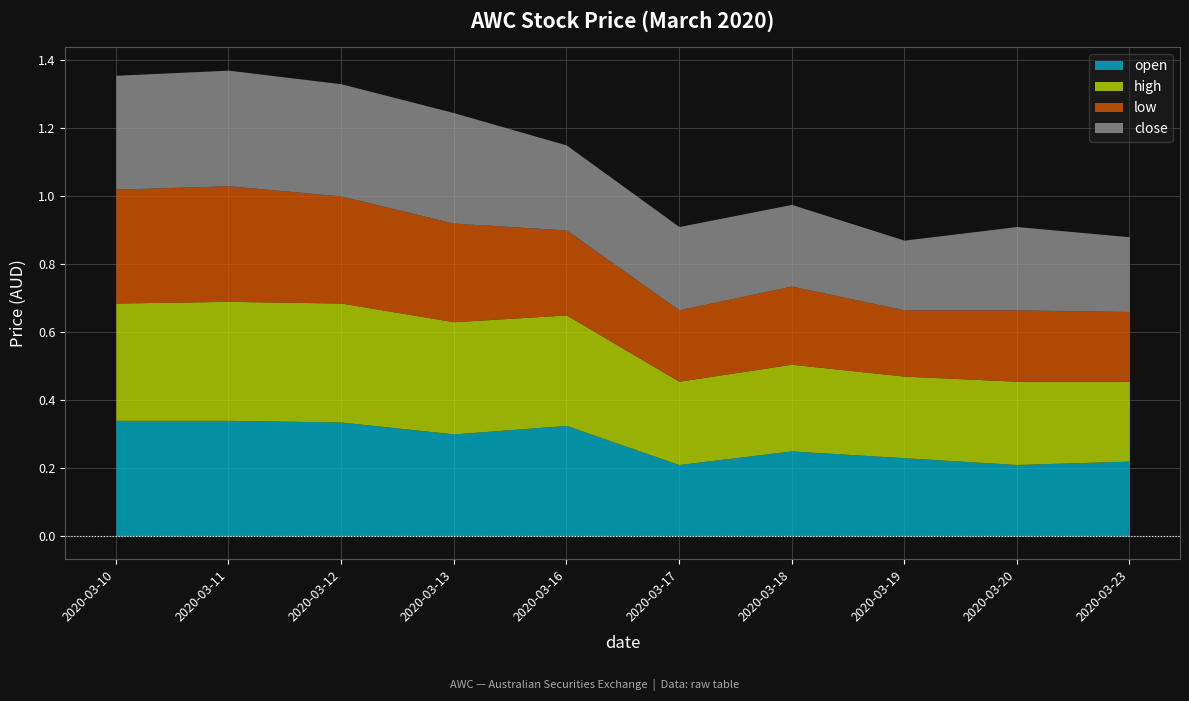

How many lines are shown in the chart?

4